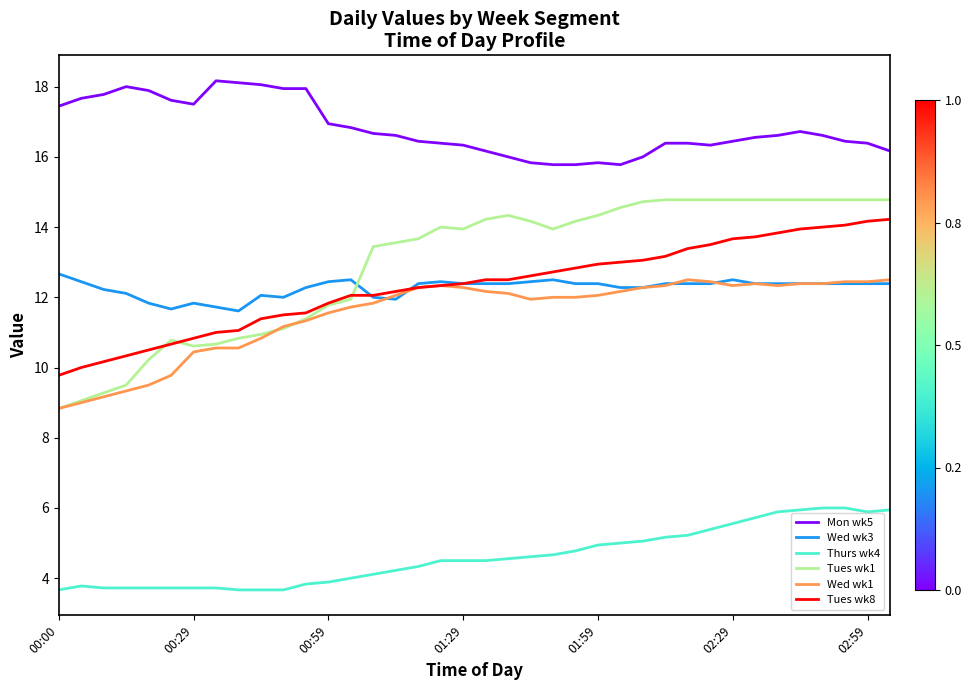

What is the average value of the Wed wk3 series?

12.3